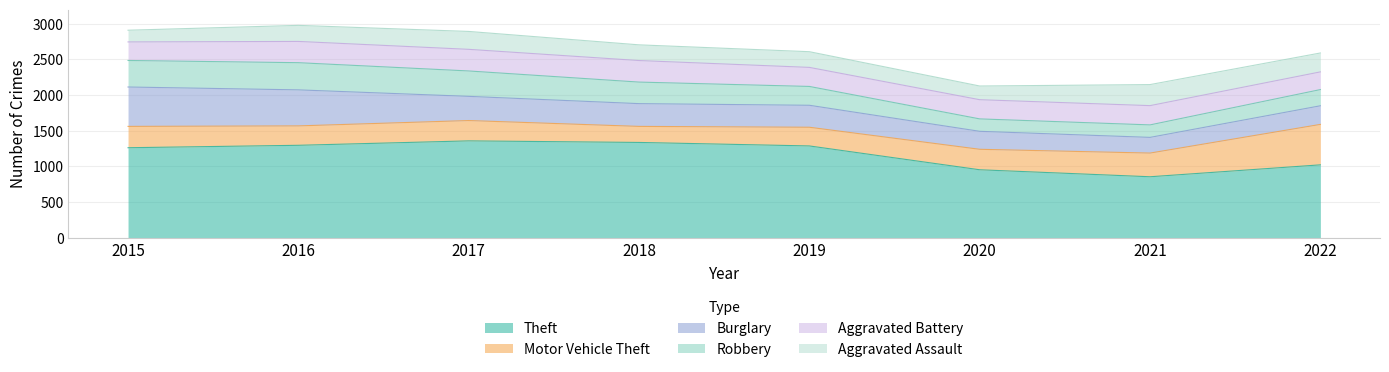

Where does the Motor Vehicle Theft series first go above 287?

2015